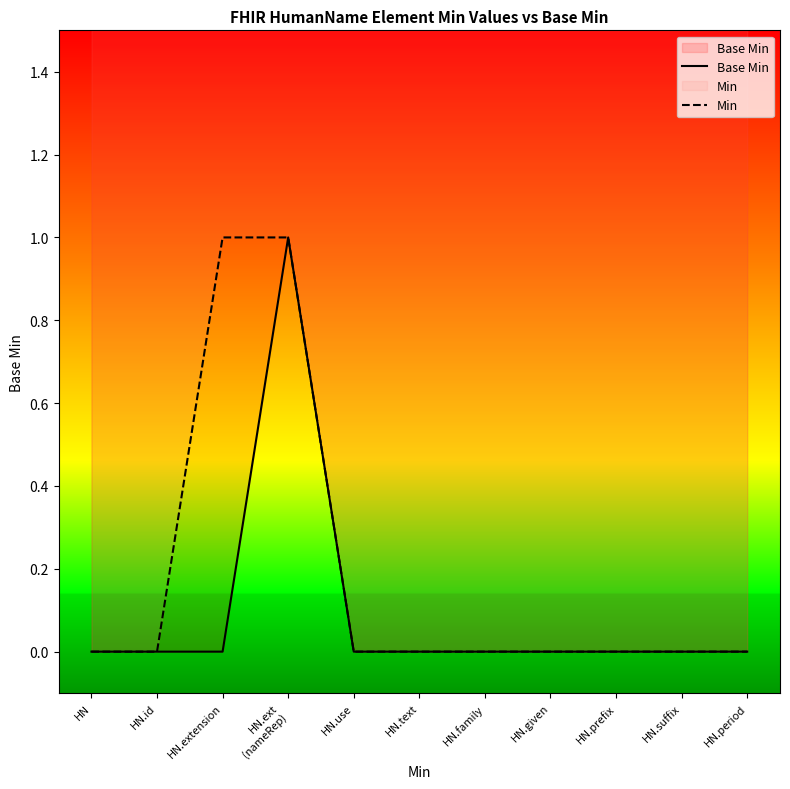

Reading left to right, extract all data points from this chart.

Base Min: 0	0	0	1	0	0	0	0	0	0	0
Min: 0	0	1	1	0	0	0	0	0	0	0